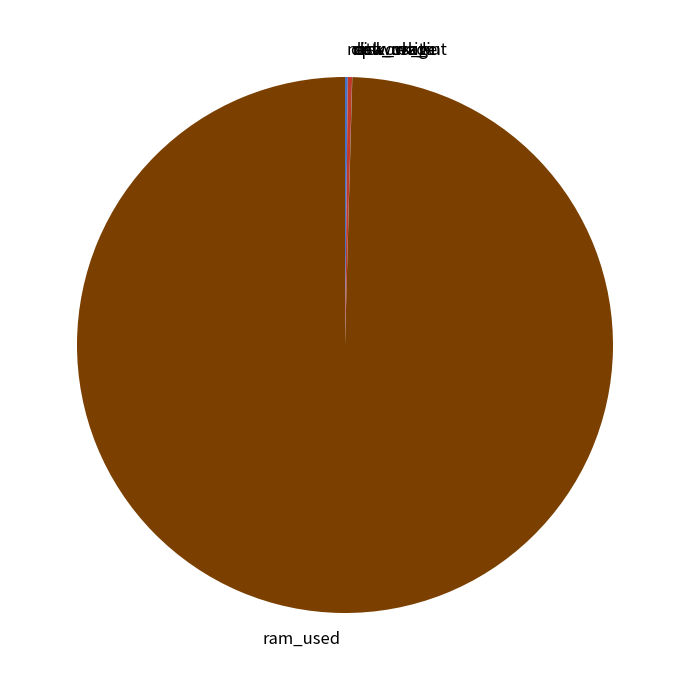

Is there a majority slice in this chart?

Yes